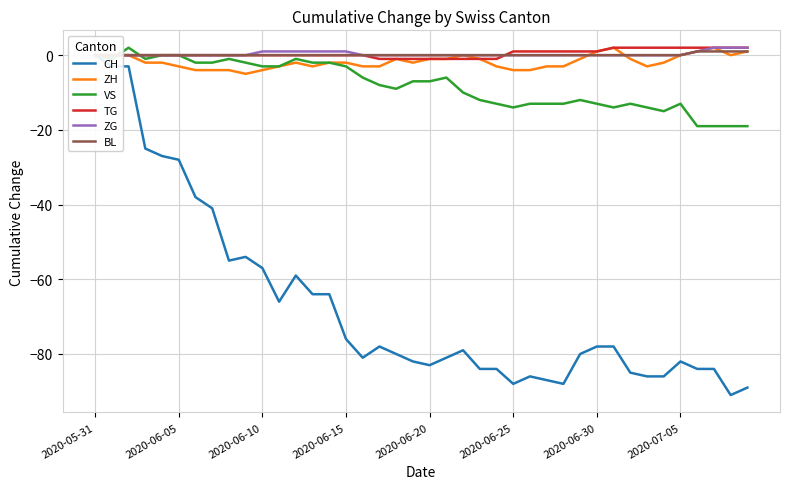

How many ZH values are between -3 and 0?

28